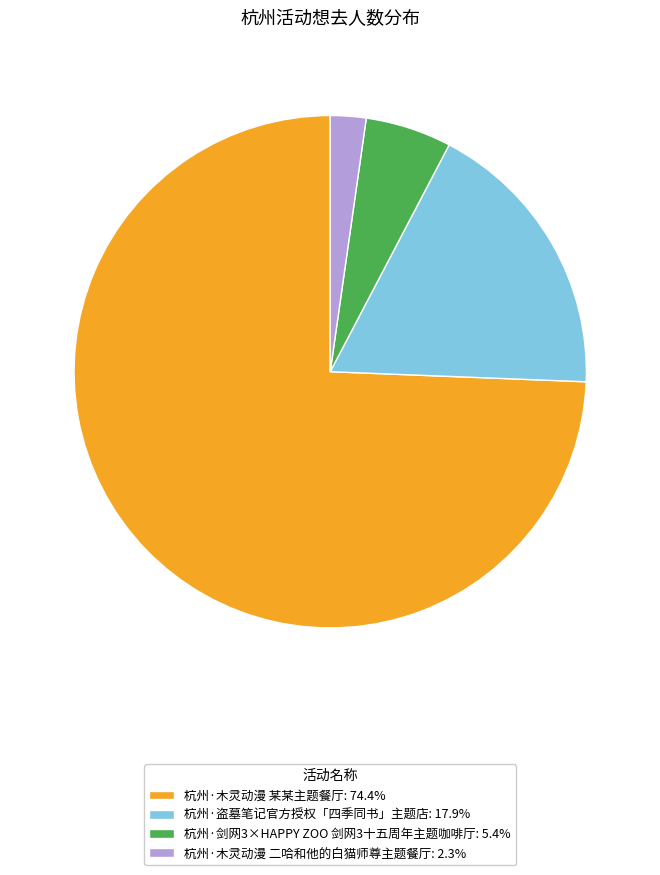

Between 杭州·剑网3×HAPPY ZOO 剑网3十五周年主题咖啡厅 and 杭州·木灵动漫 二哈和他的白猫师尊主题餐厅, which is larger?

杭州·剑网3×HAPPY ZOO 剑网3十五周年主题咖啡厅